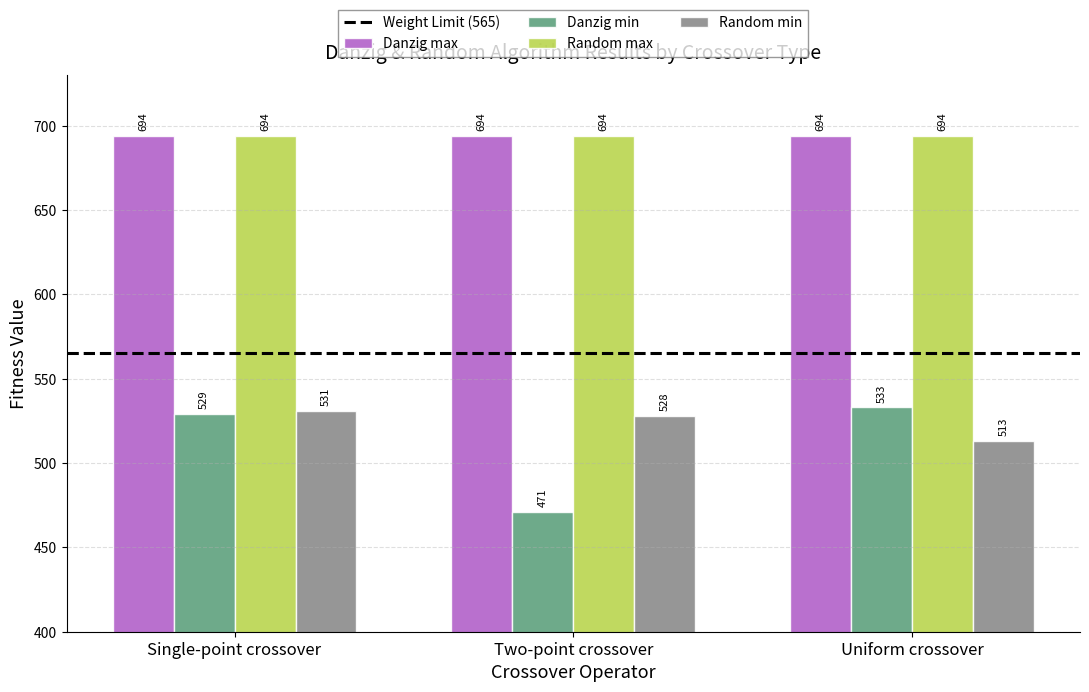

What is the maximum value shown in the chart?

694